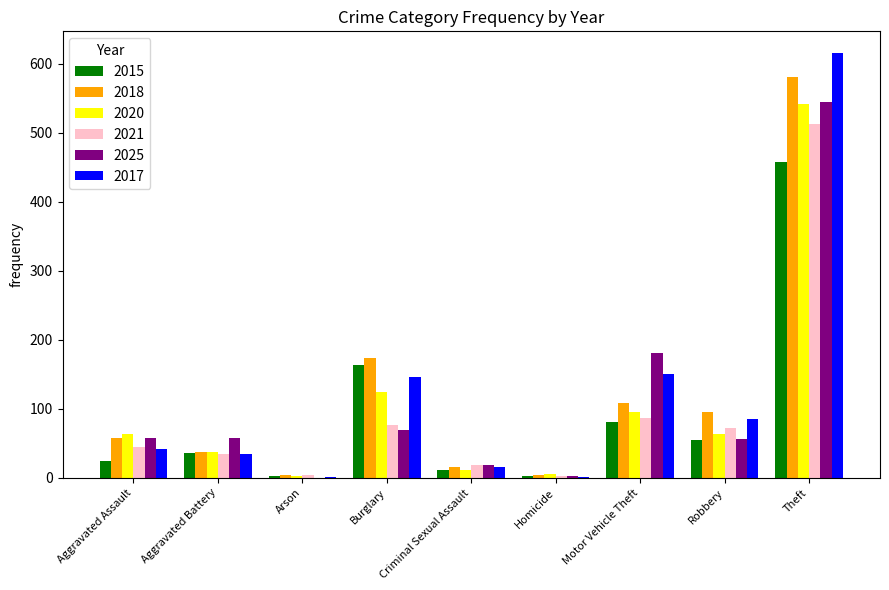

Is the value of 2017 at Theft greater than the value of 2018 at Arson?

Yes